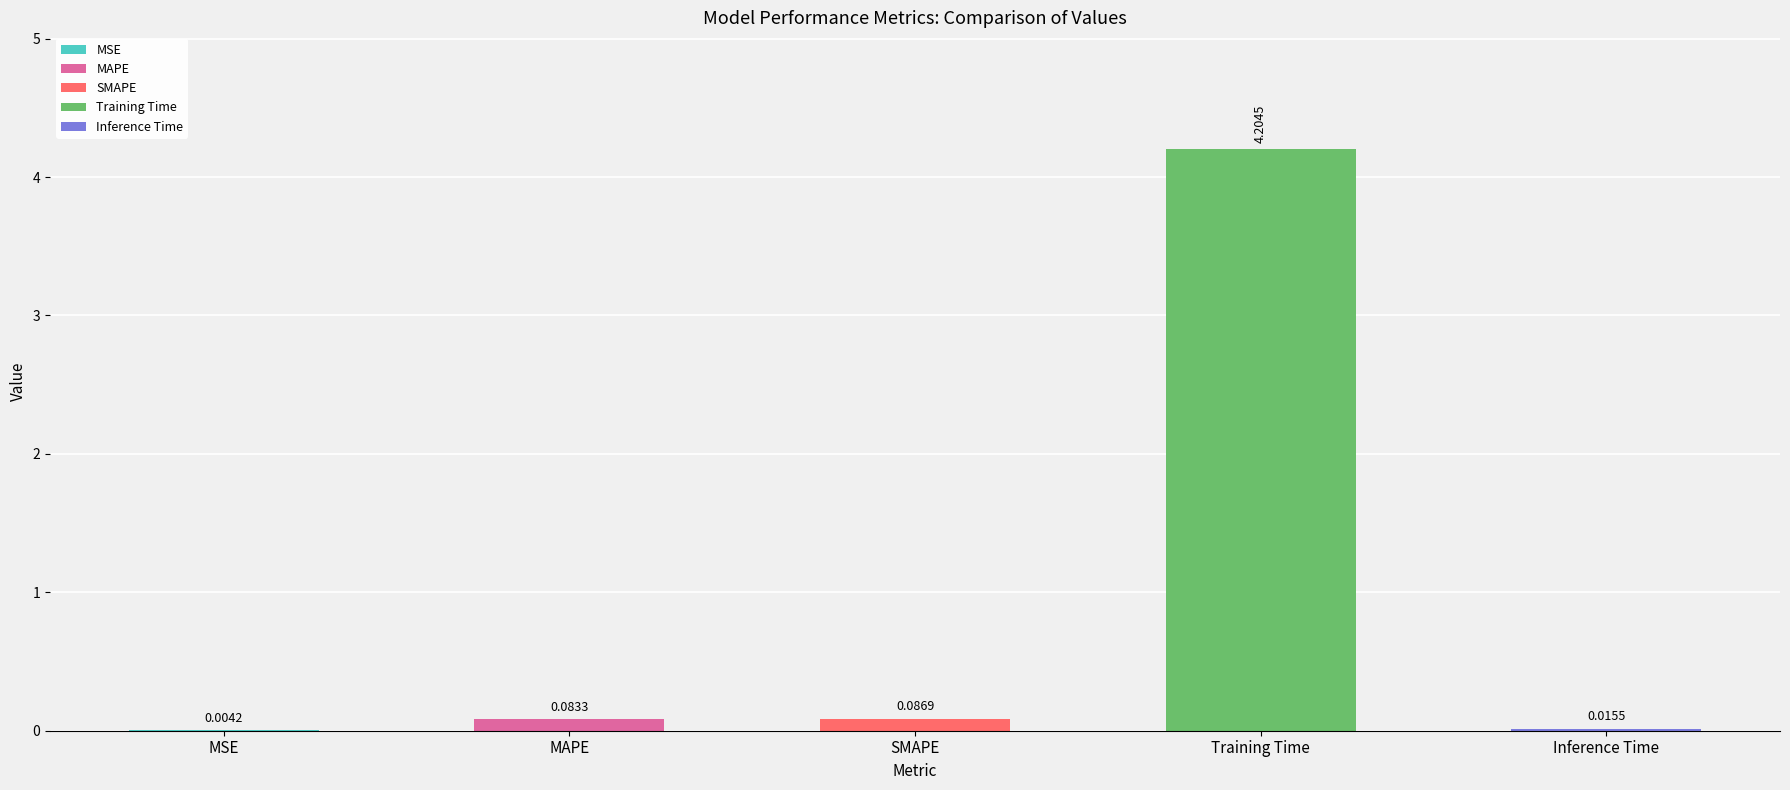

Reading right to left, list all the values displayed in this chart.

0.0	4.2	0.1	0.1	0.0